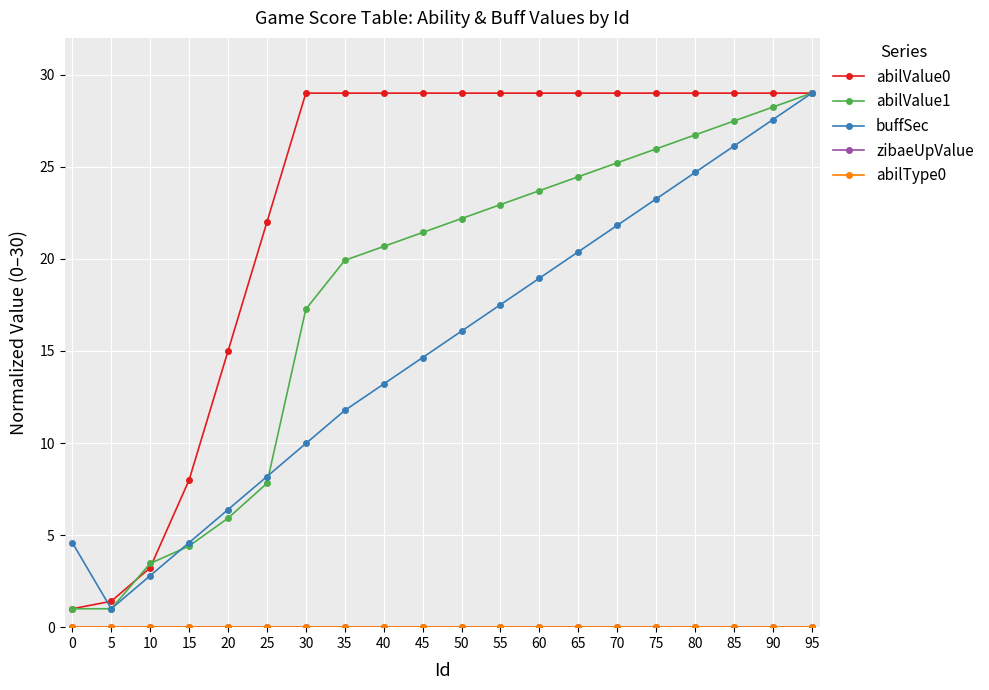

Does the chart have visible grid lines?

Yes